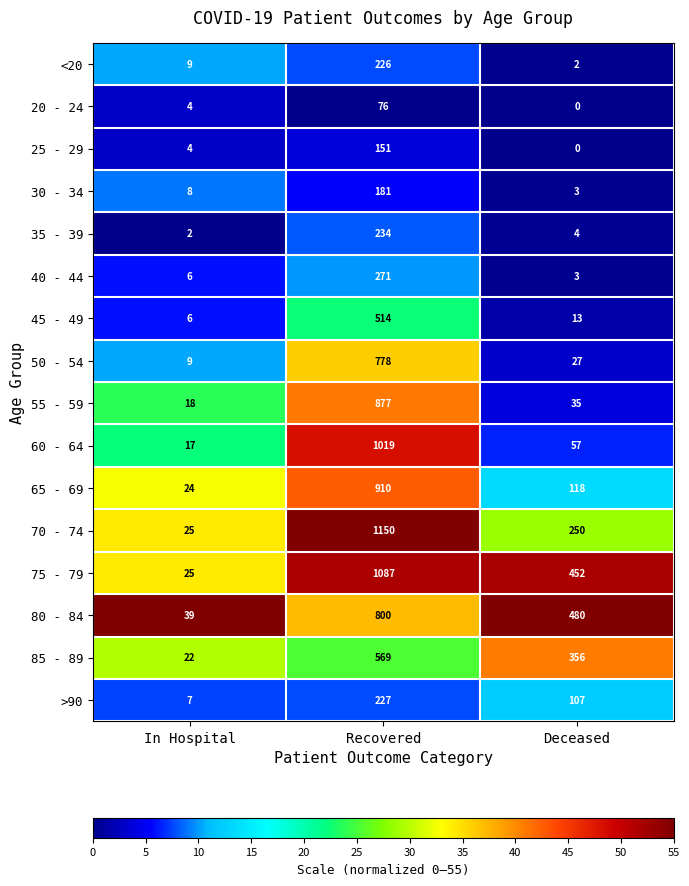

What is the difference between the highest and lowest values at Deceased?

480